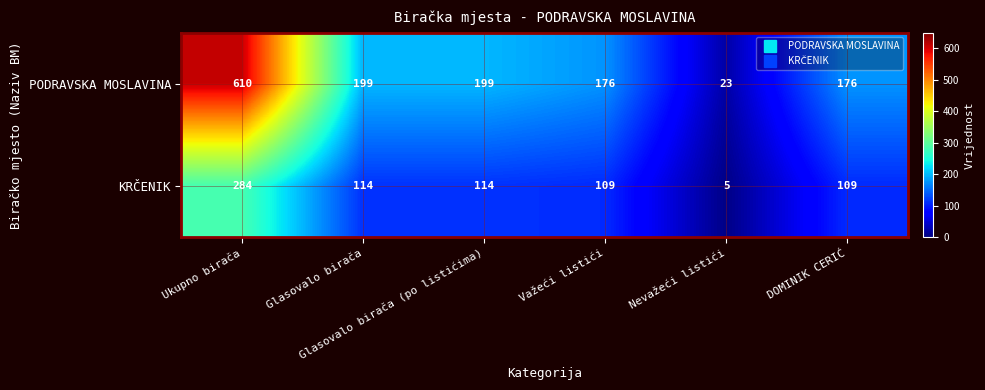

What is the difference between the maximum and second lowest values in the PODRAVSKA MOSLAVINA series?

434